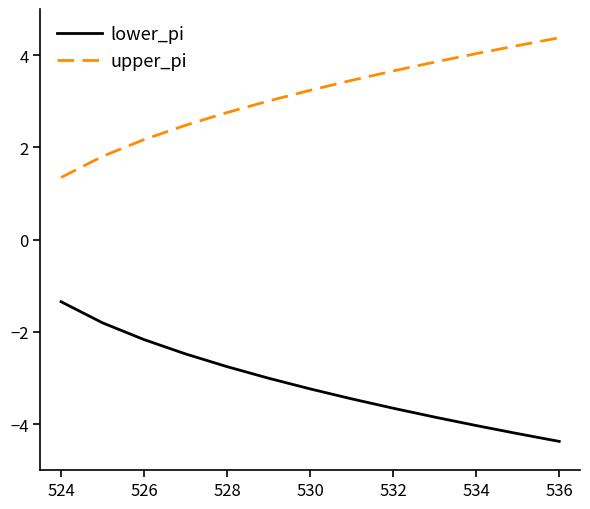

How many lines are shown in the chart?

2